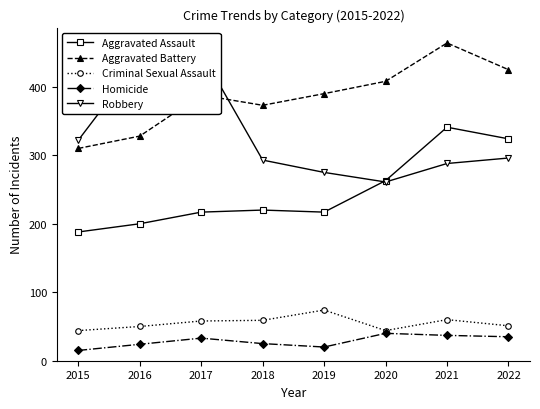

True or false: Criminal Sexual Assault and Robbery intersect in this chart.

False